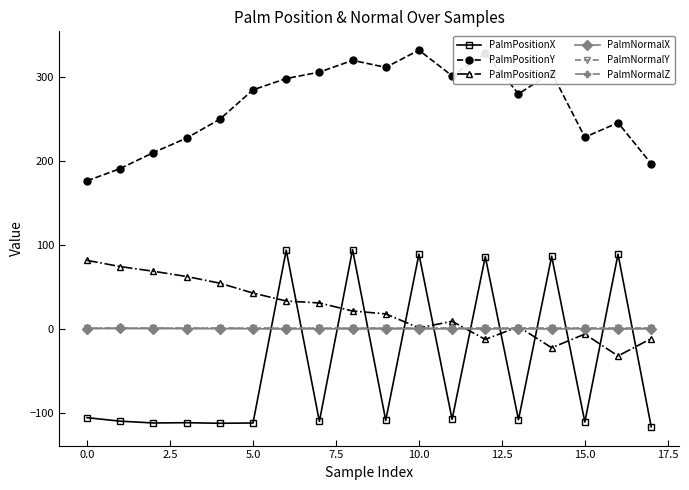

Which series has the largest range (max minus min)?

PalmPositionX